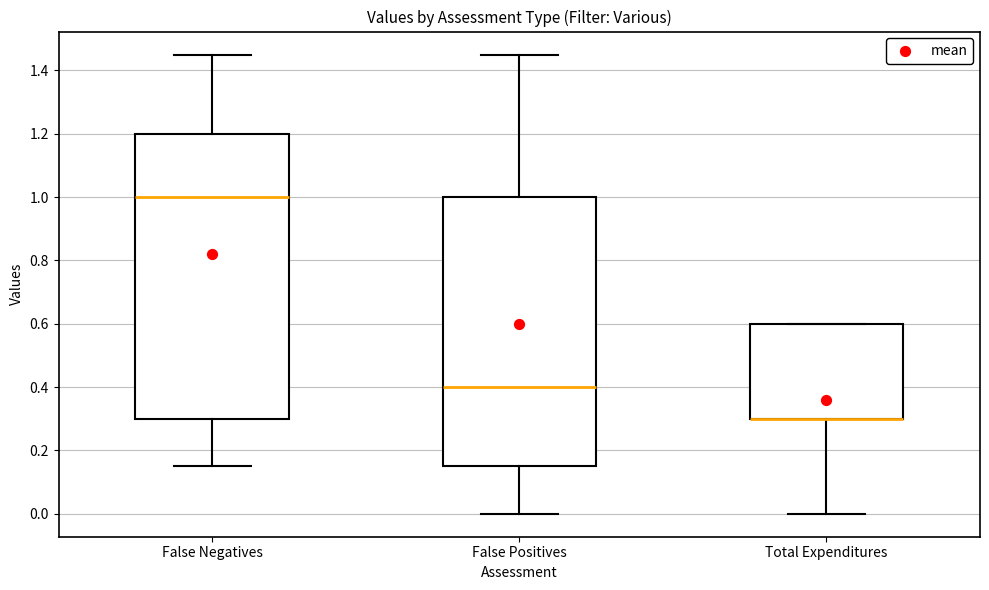

Where is the lower edge of the box for Total Expenditures on the y-axis? The values are not printed on the chart, so give them approximately, as read against the axis.

0.30